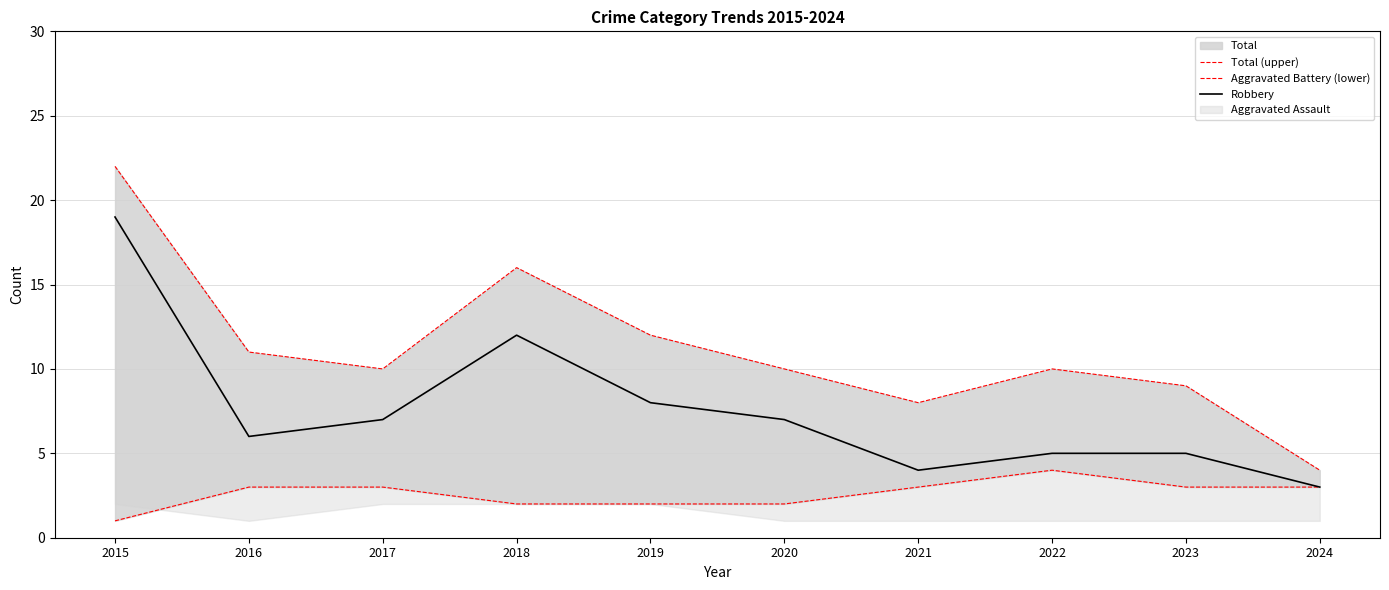

Which has a higher value, 2019 or 2023?

2019